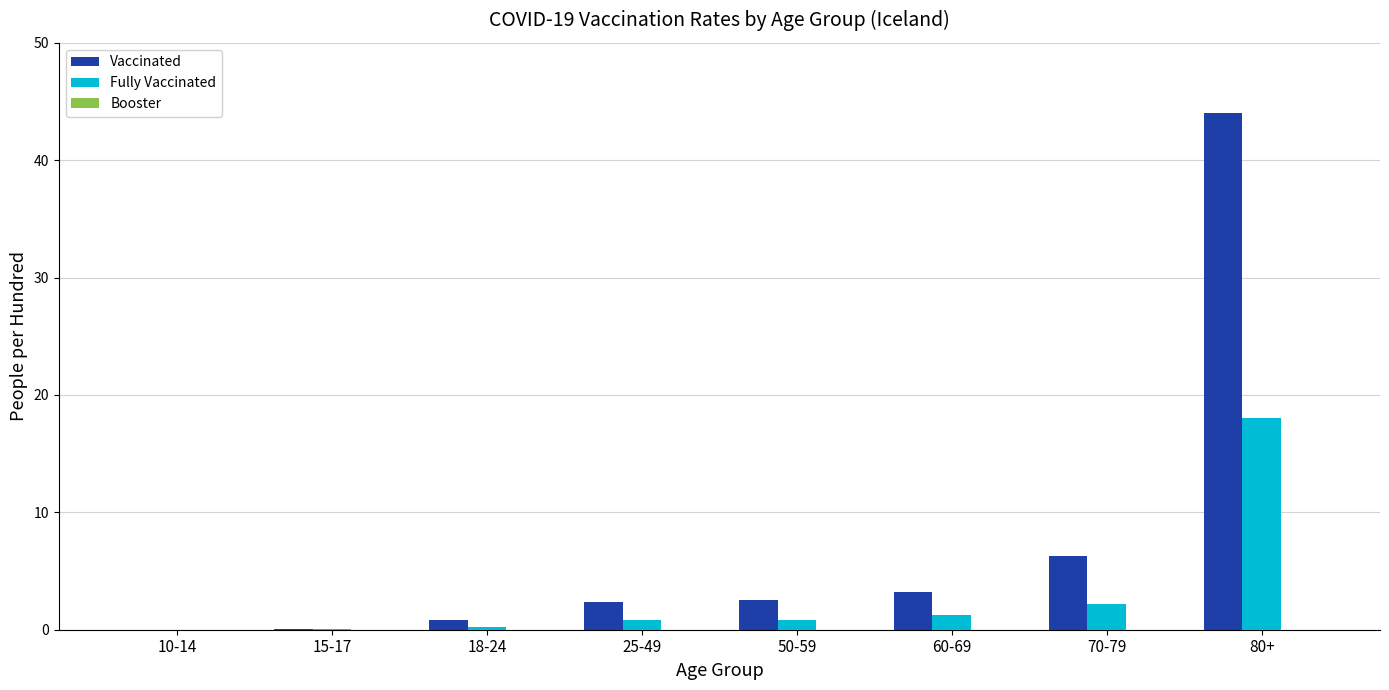

Which series has the largest total across all categories?

Vaccinated